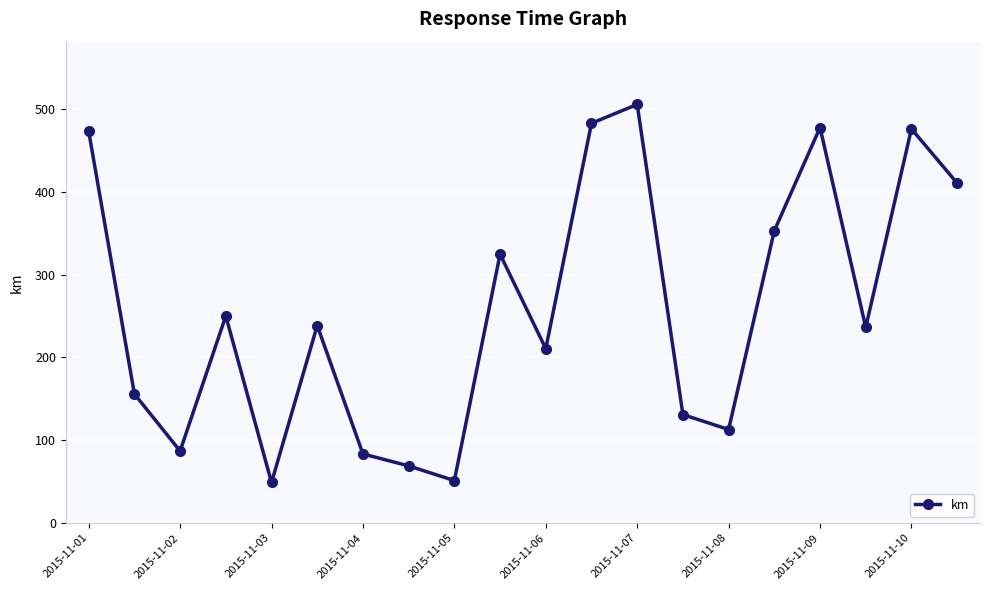

What is the value of the 15th point from the left?

112.9